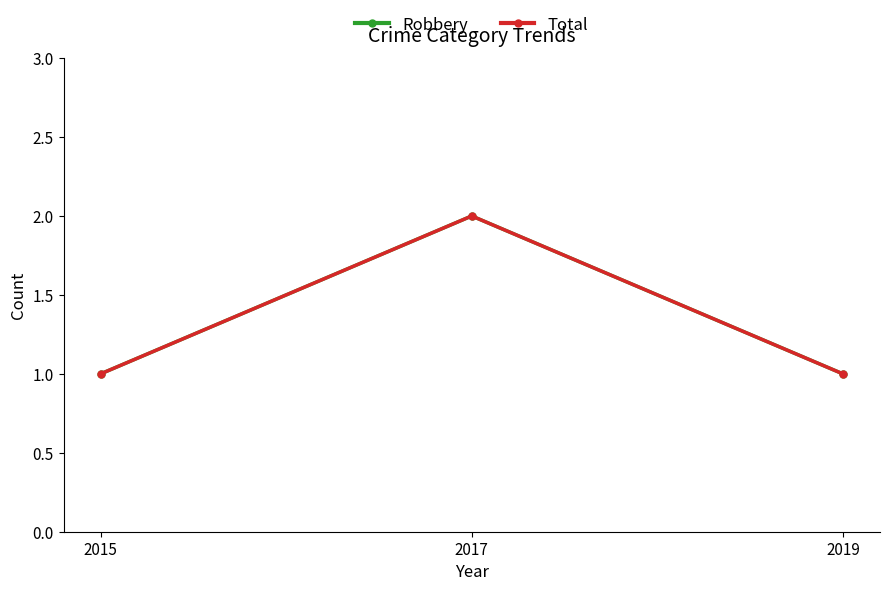

At how many categories does at least one series exceed 1?

1